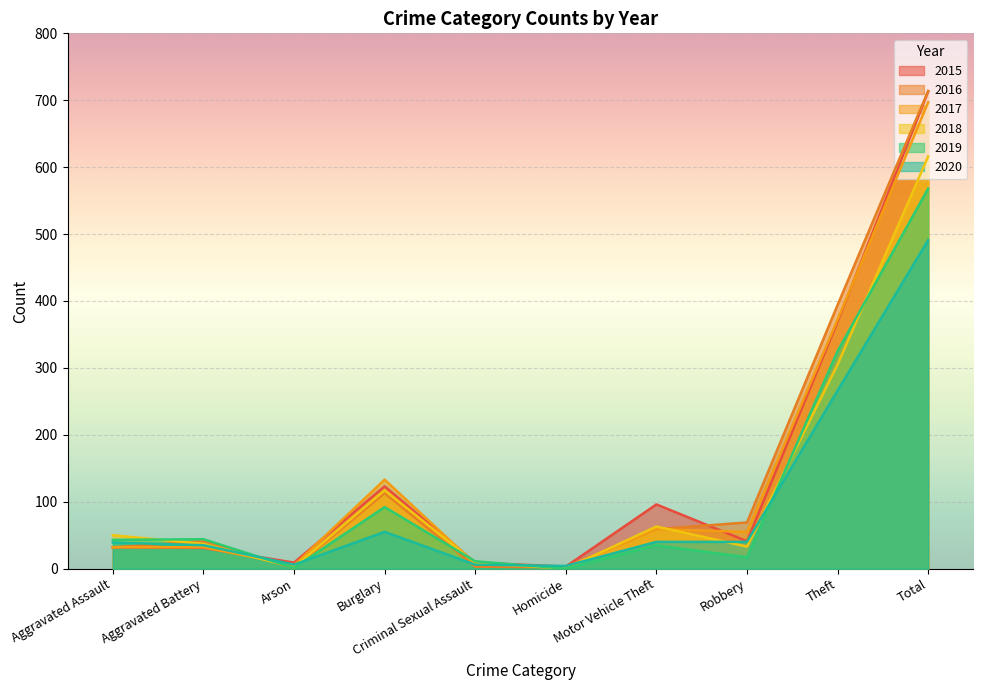

What is the approximate value of 2015 at Motor Vehicle Theft, to the nearest 50?

100